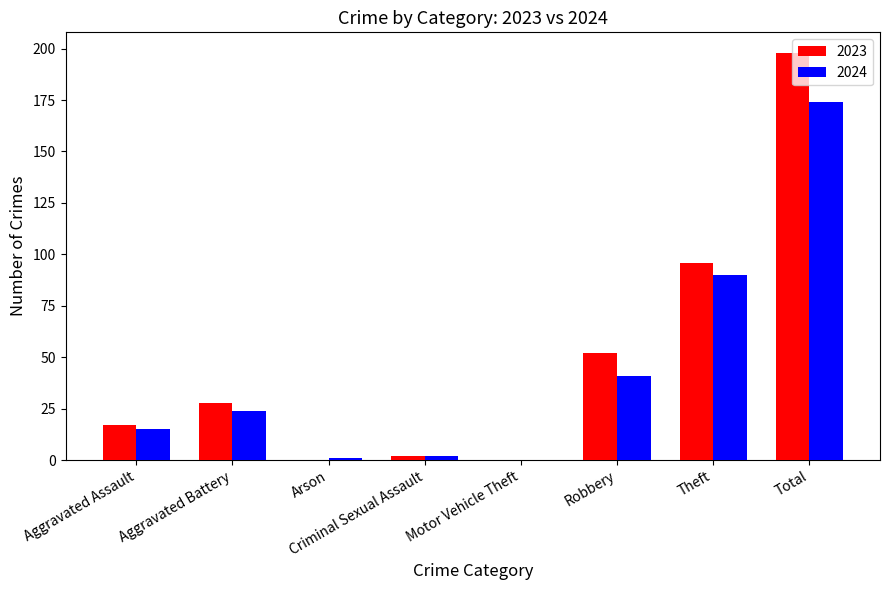

At which label is 2023 closest to 99?

Theft